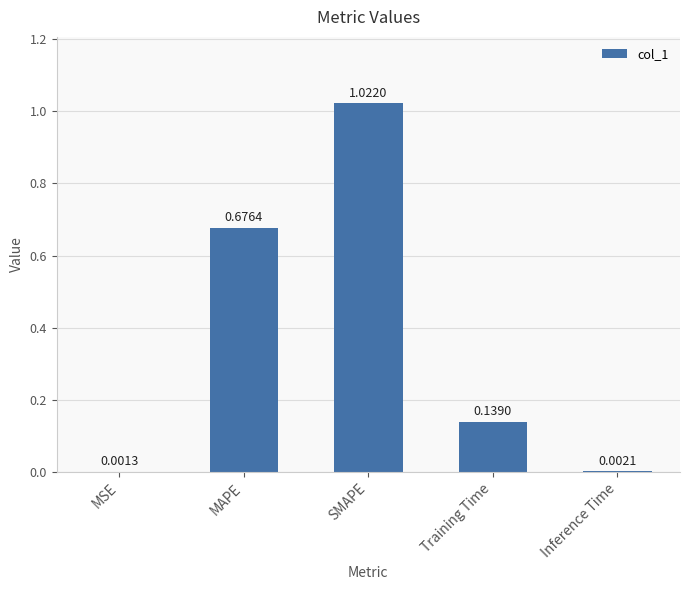

Are the bars grouped side by side (vs. stacked)?

No